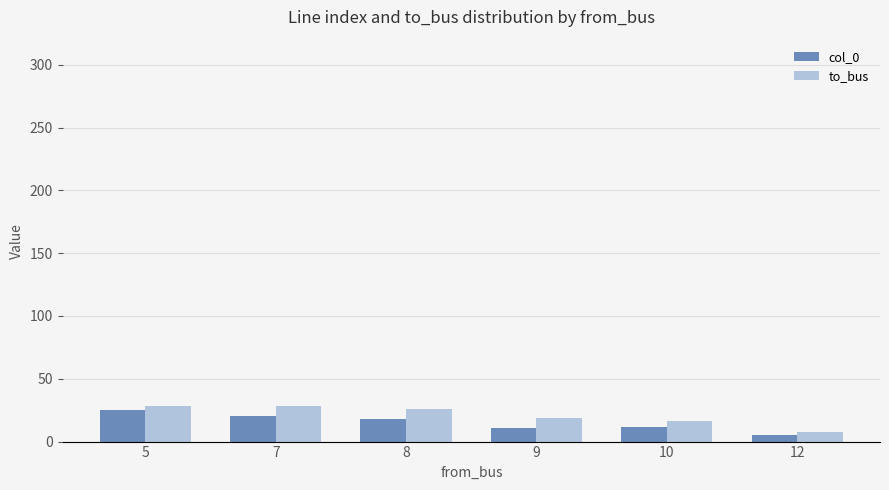

Which series has the largest total across all categories?

to_bus